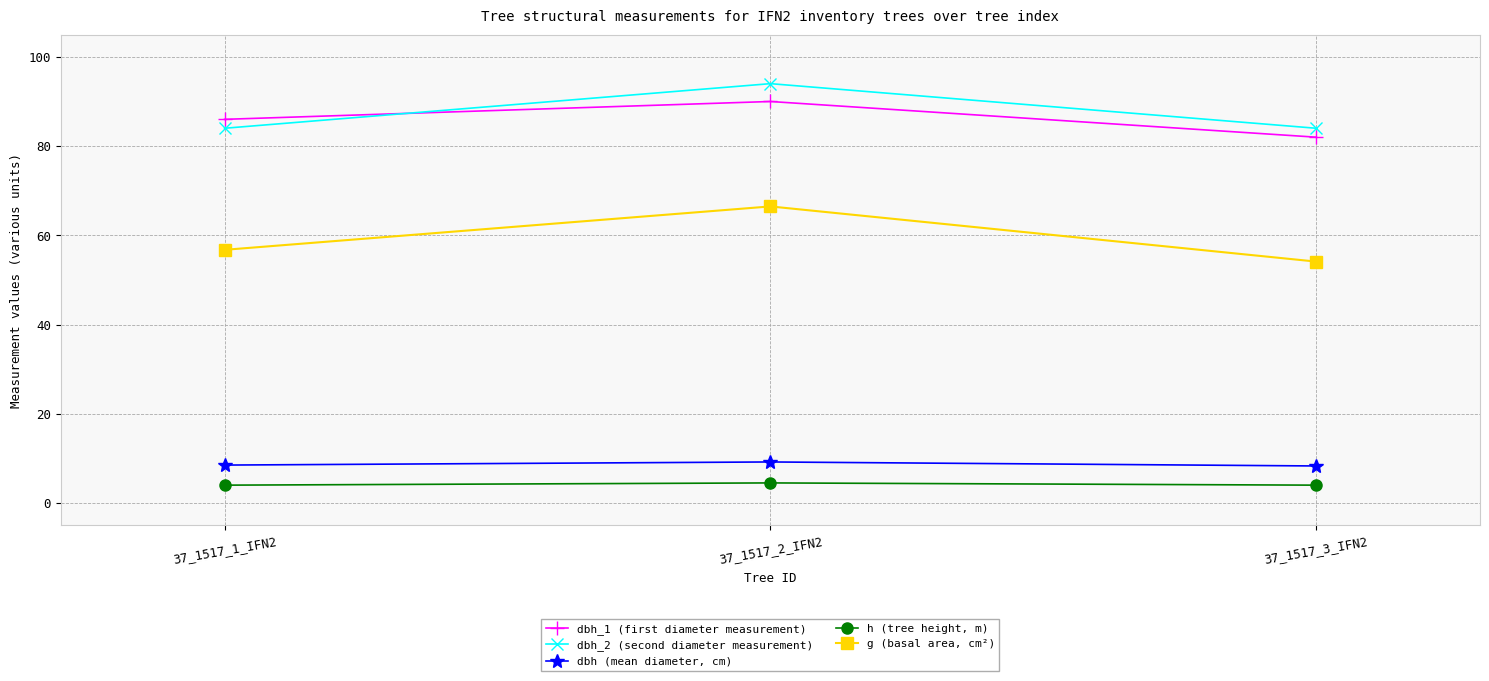

What is the value of the h (tree height, m) point at the 1st from the left?

4.0